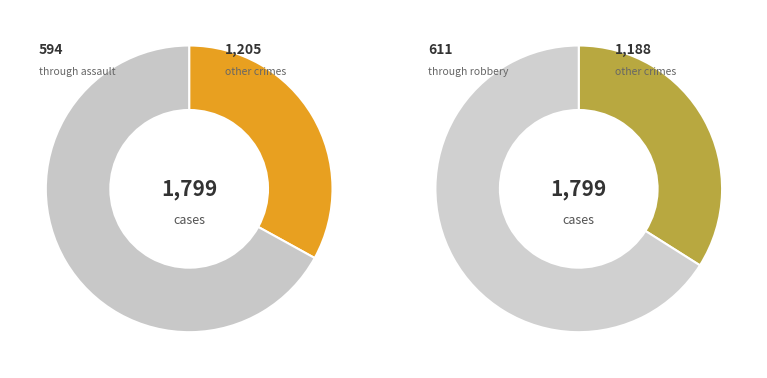

Does Criminal Sexual Assault account for over 50% of the chart?

No